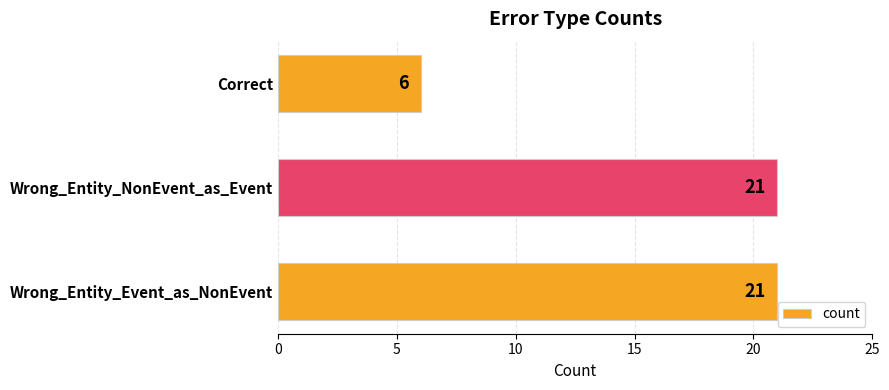

Are the bars horizontal?

Yes